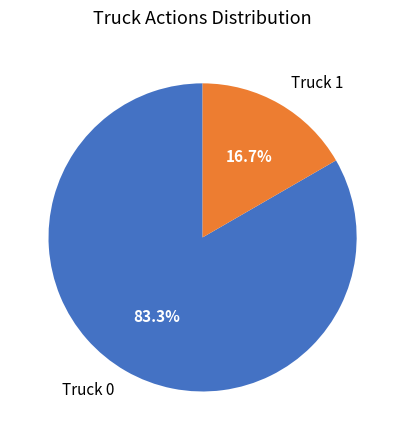

Is it true that Truck 1 is 17% of the pie?

True